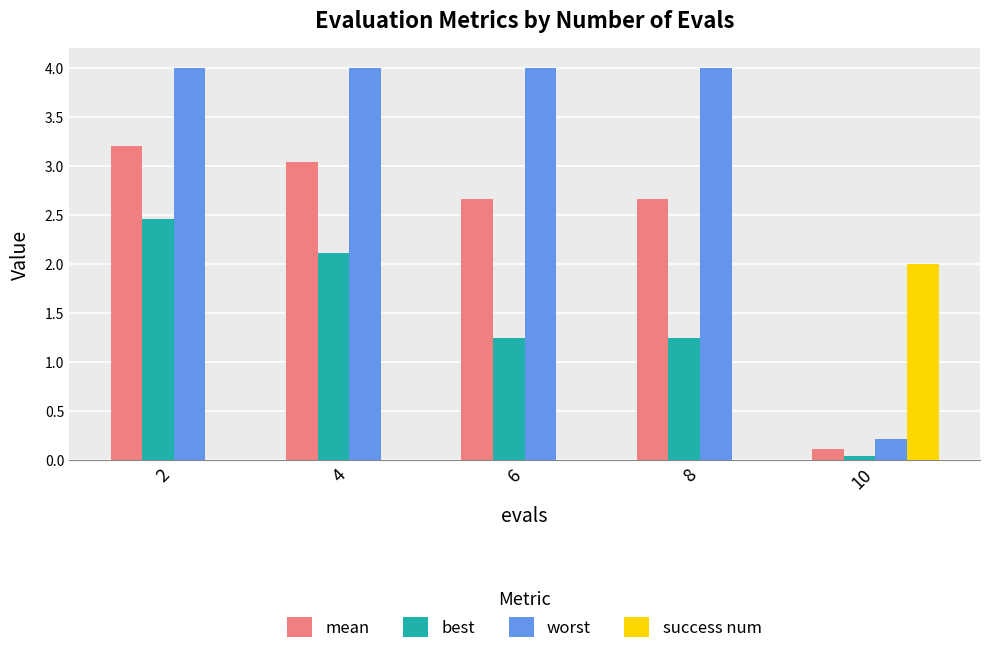

Between 2 and 8, which series saw the biggest shift?

best